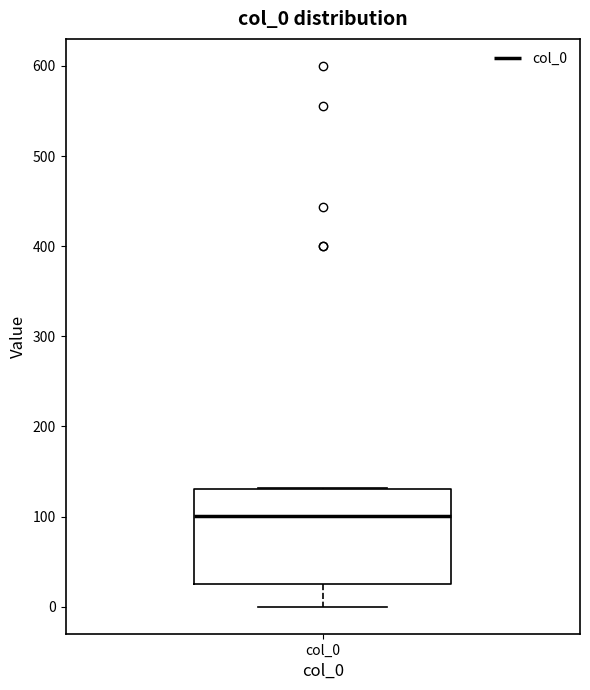

Where is the upper edge of the box for col_0 on the y-axis? The values are not printed on the chart, so give them approximately, as read against the axis.

130